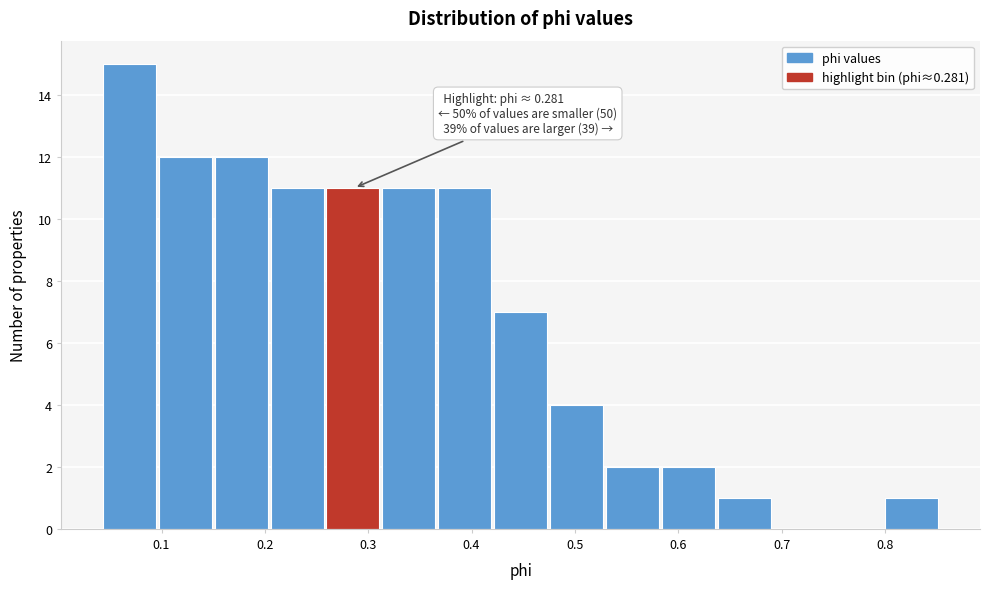

Over which range of the x-axis is the bar tallest?

0.04 to 0.10